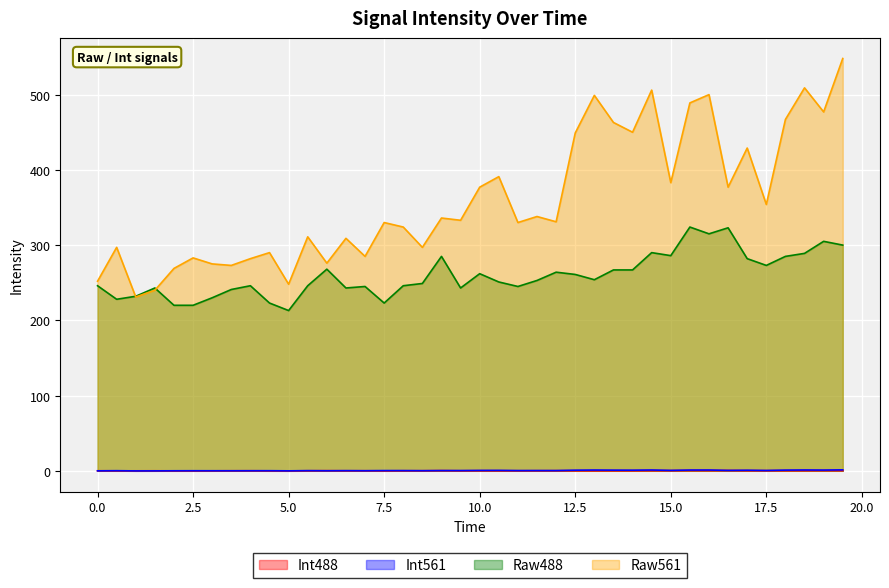

What are all the series names shown in the legend?

Int488, Int561, Raw488, Raw561